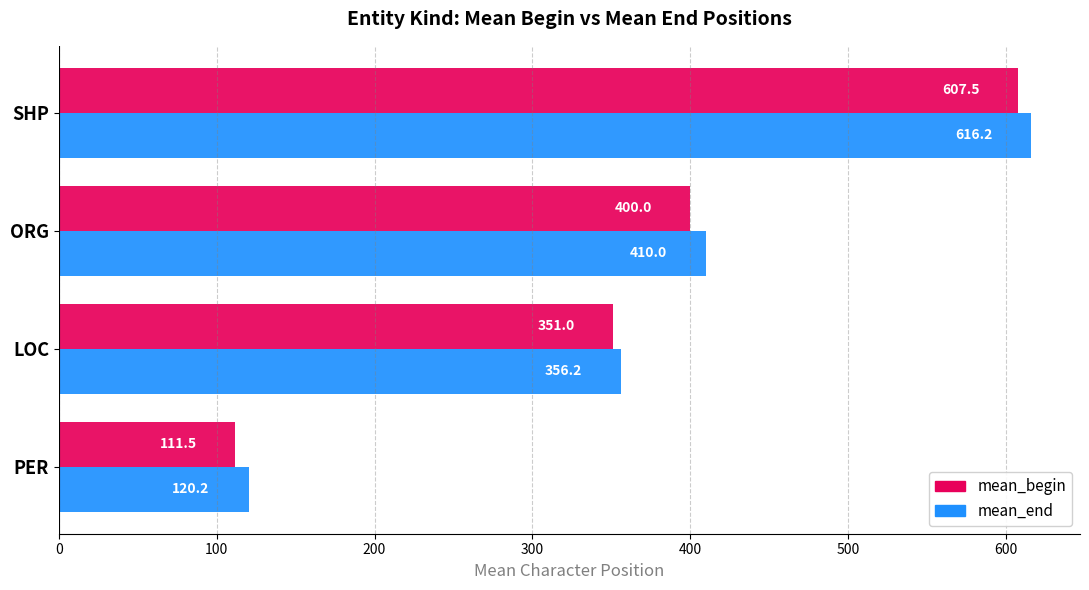

What value does the mean_end series have at SHP?

616.2